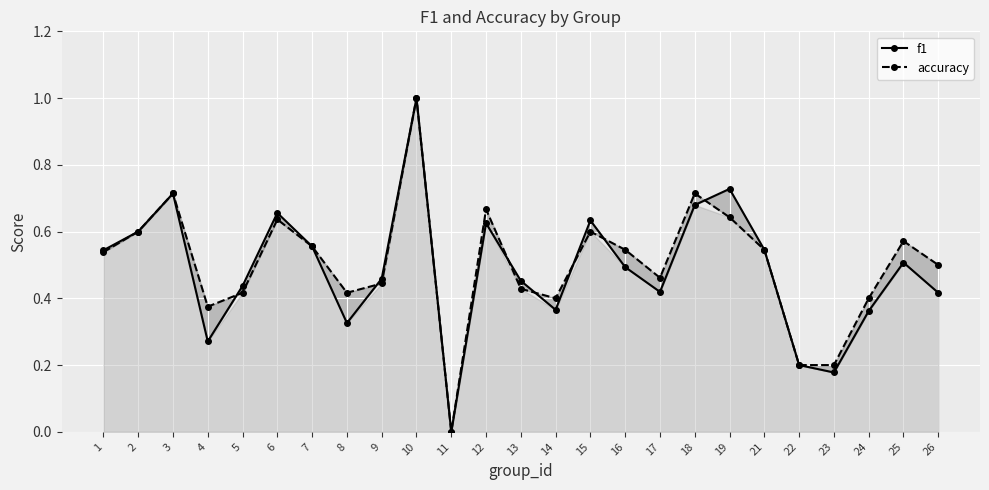

How many intersections are there between accuracy and f1?

7